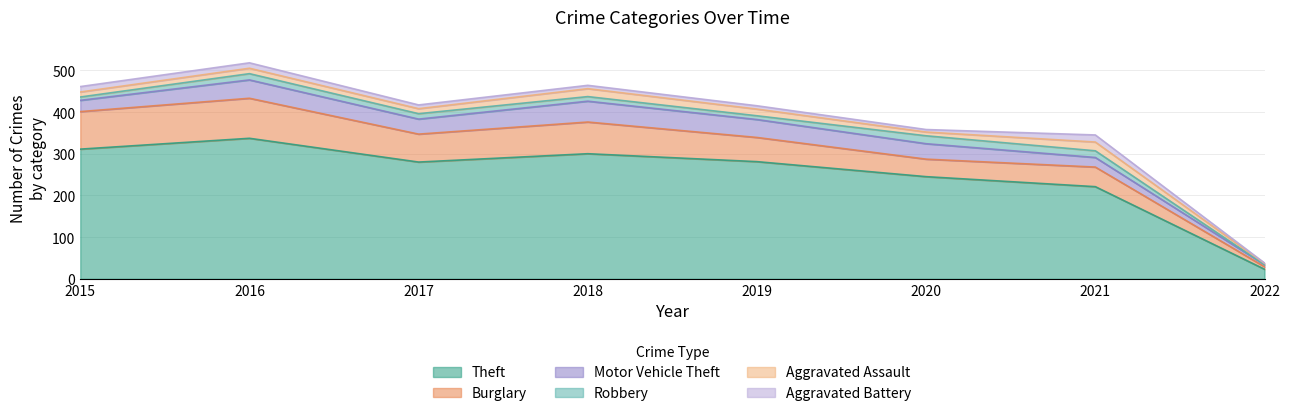

The Aggravated Assault series shows 2 at 2020. True or false?

False